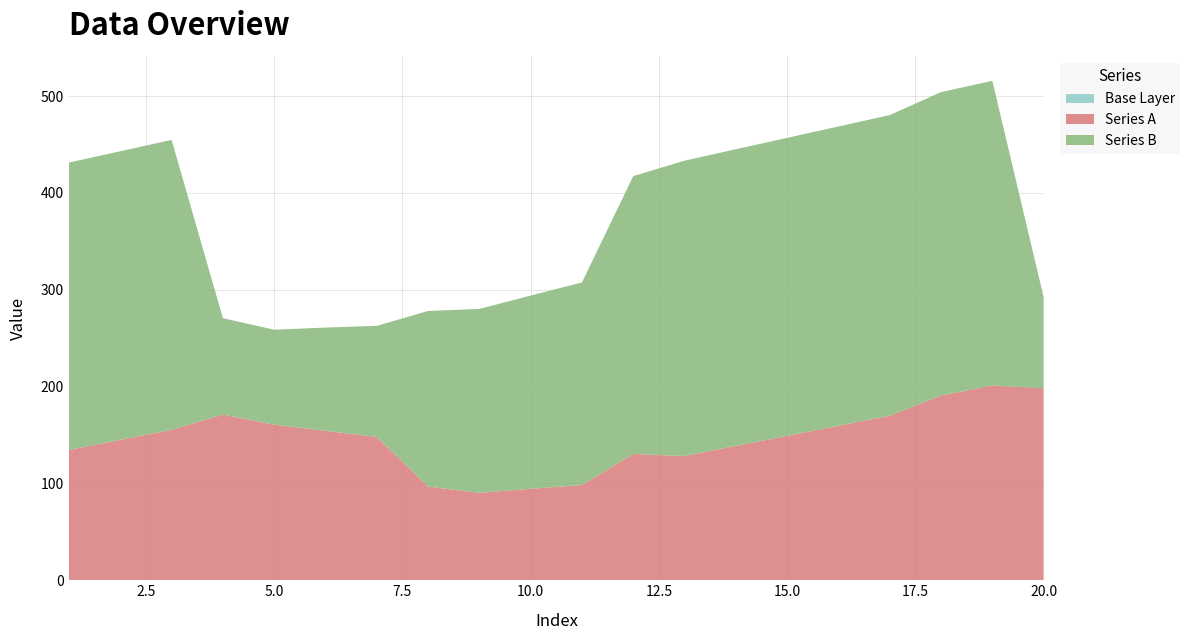

Reading left to right, transcribe all the data shown in this chart.

Series A: 1=134.6	2=145.1	3=155.4	4=171.2	5=160.7	6=154.4	7=148.0	8=96.7	9=90.3	10=94.5	11=98.3	12=130.4	13=128.3	14=138.8	15=149.1	16=159.6	17=170.0	18=190.8	19=201.2	20=198.4
Series B: 1=296.8	2=298.0	3=299.5	4=99.4	5=98.1	6=106.6	7=114.8	8=181.4	9=190.0	10=199.6	11=209.3	12=287.0	13=305.1	14=306.4	15=307.8	16=309.1	17=310.5	18=313.4	19=314.7	20=94.1
Series C: 1=0.0	2=0.0	3=0.0	4=0.0	5=0.0	6=0.0	7=0.0	8=0.0	9=0.0	10=0.0	11=0.0	12=0.0	13=0.0	14=0.0	15=0.0	16=0.0	17=0.0	18=0.0	19=0.0	20=0.0